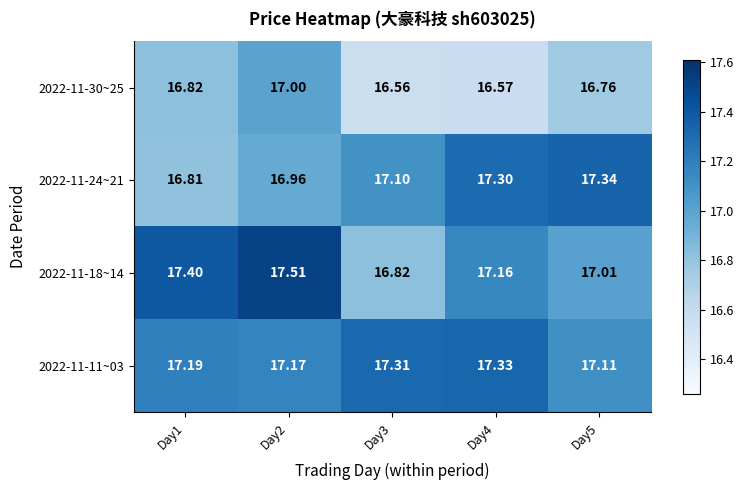

Is the value of 2022-11-11~03 at Day2 greater than the value of 2022-11-30~25 at Day1?

Yes